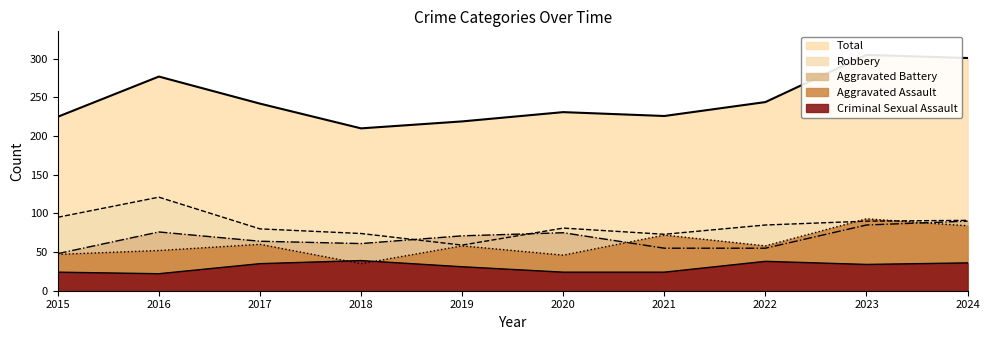

At how many categories does at least one series exceed 42?

10